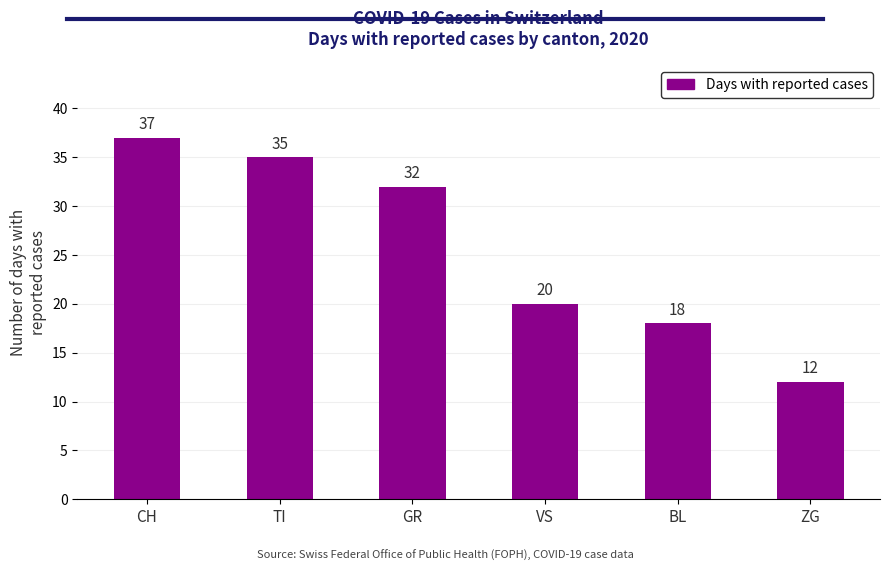

Is it true that the value at TI is 35?

True